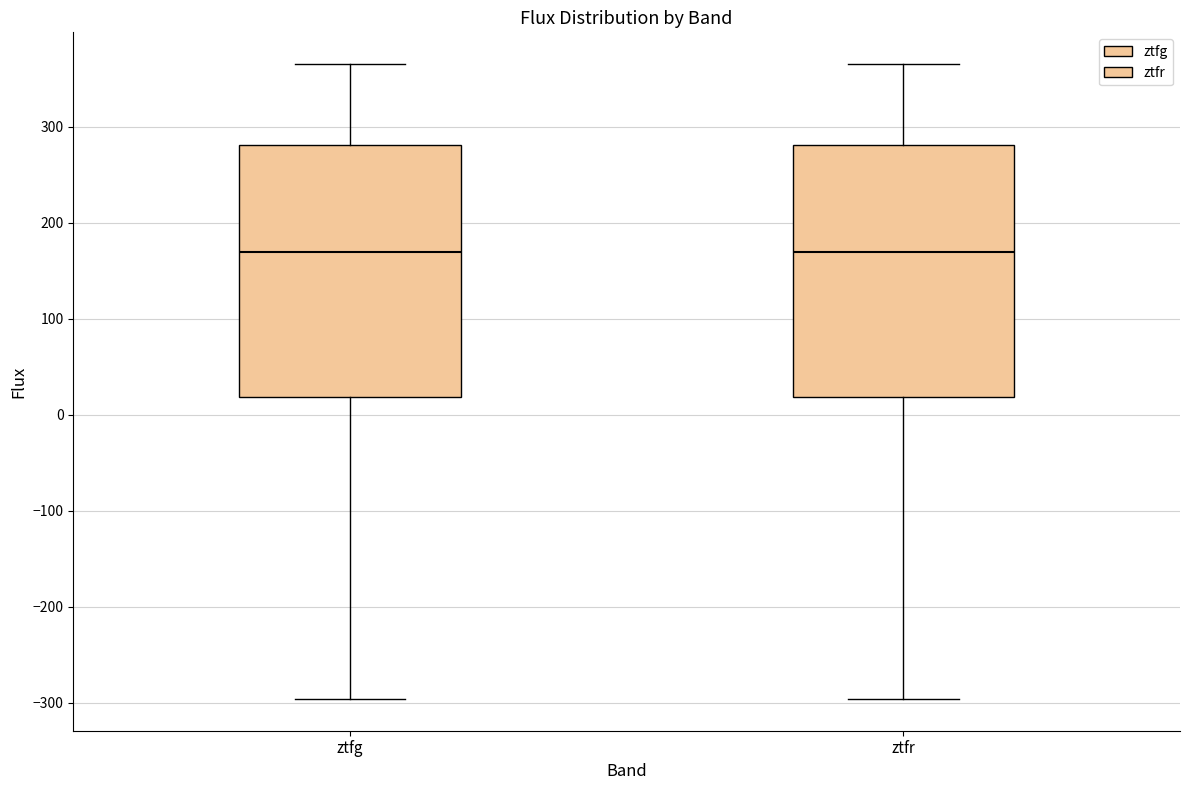

Where does the lower whisker of the box for ztfg end on the y-axis? The values are not printed on the chart, so give them approximately, as read against the axis.

-300